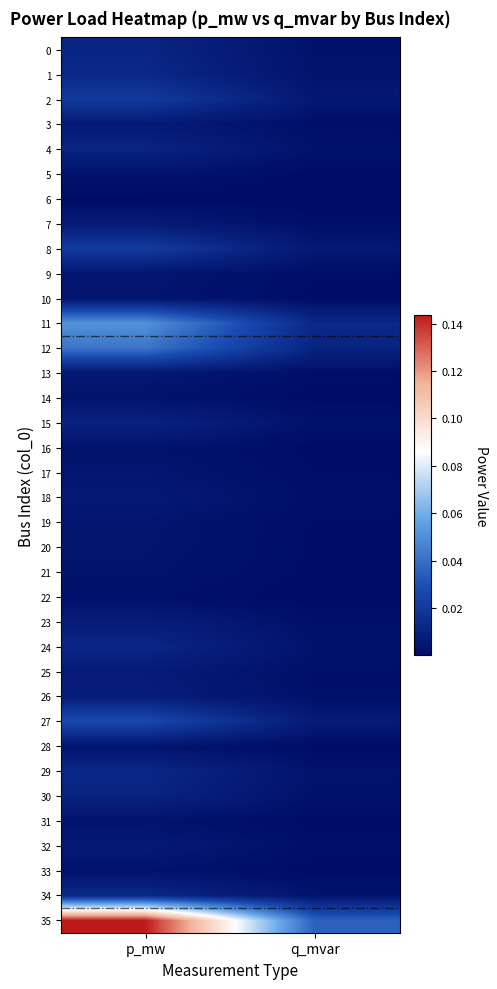

Which series has the widest spread of values?

35